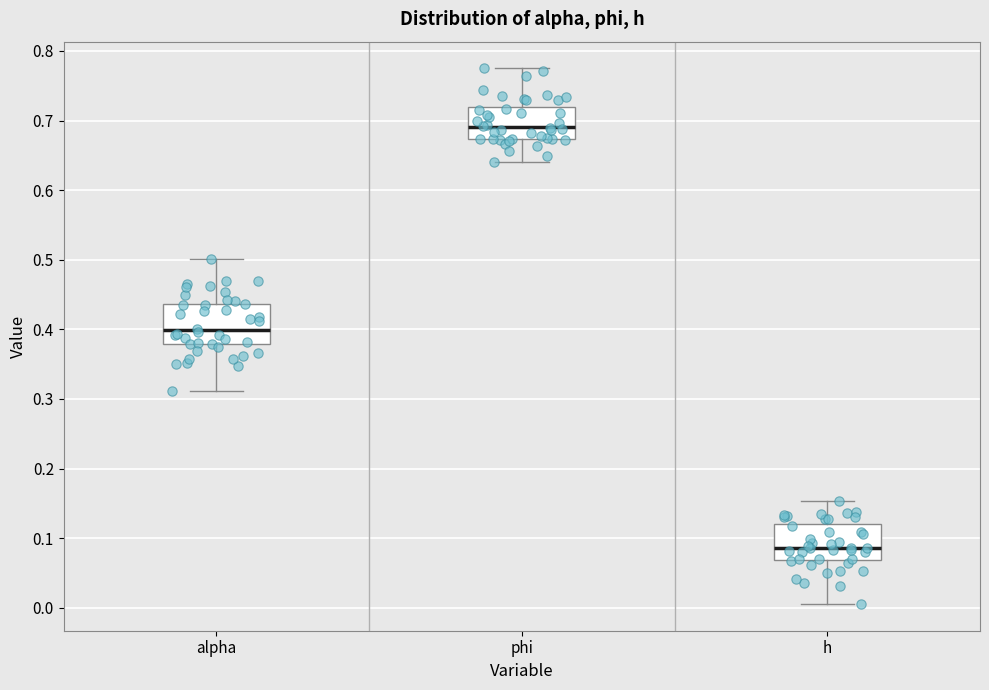

Where does the upper whisker of the box for alpha end on the y-axis? The values are not printed on the chart, so give them approximately, as read against the axis.

0.50